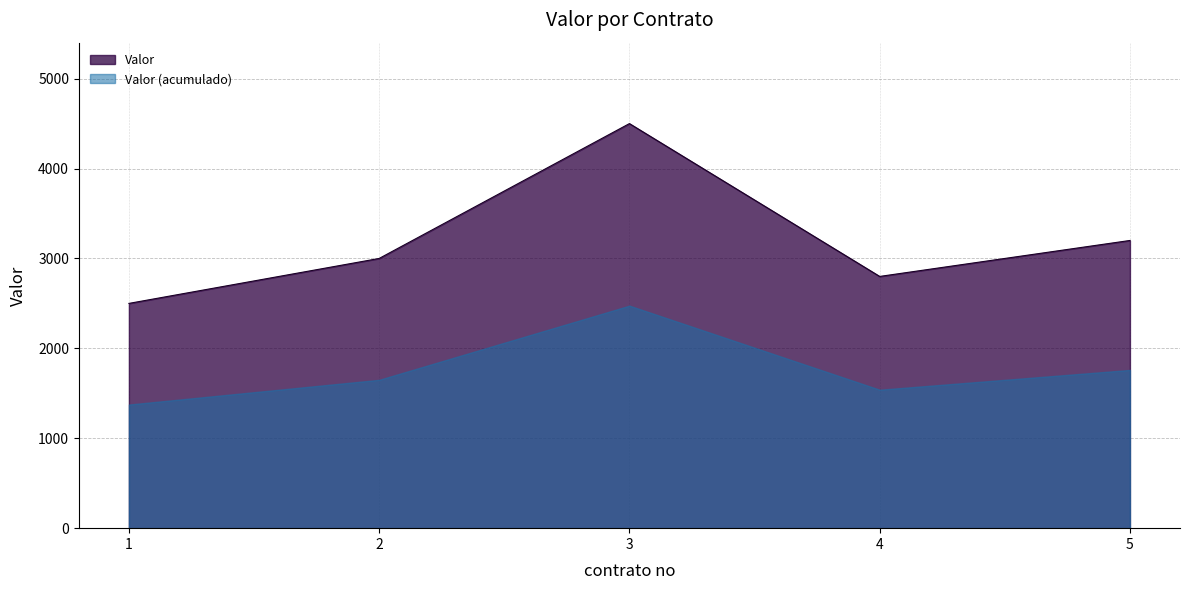

Is it true that the value at 1 is 2500?

True